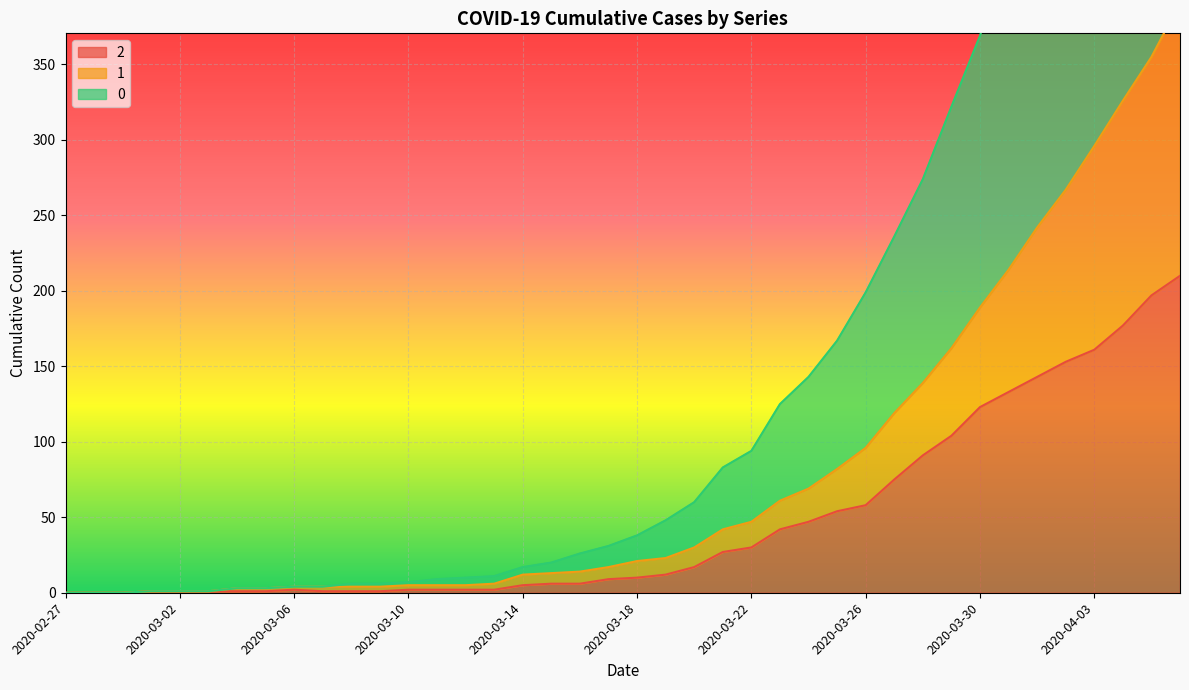

In 2, how many points are higher than both neighbors (excluding endpoints)?

1